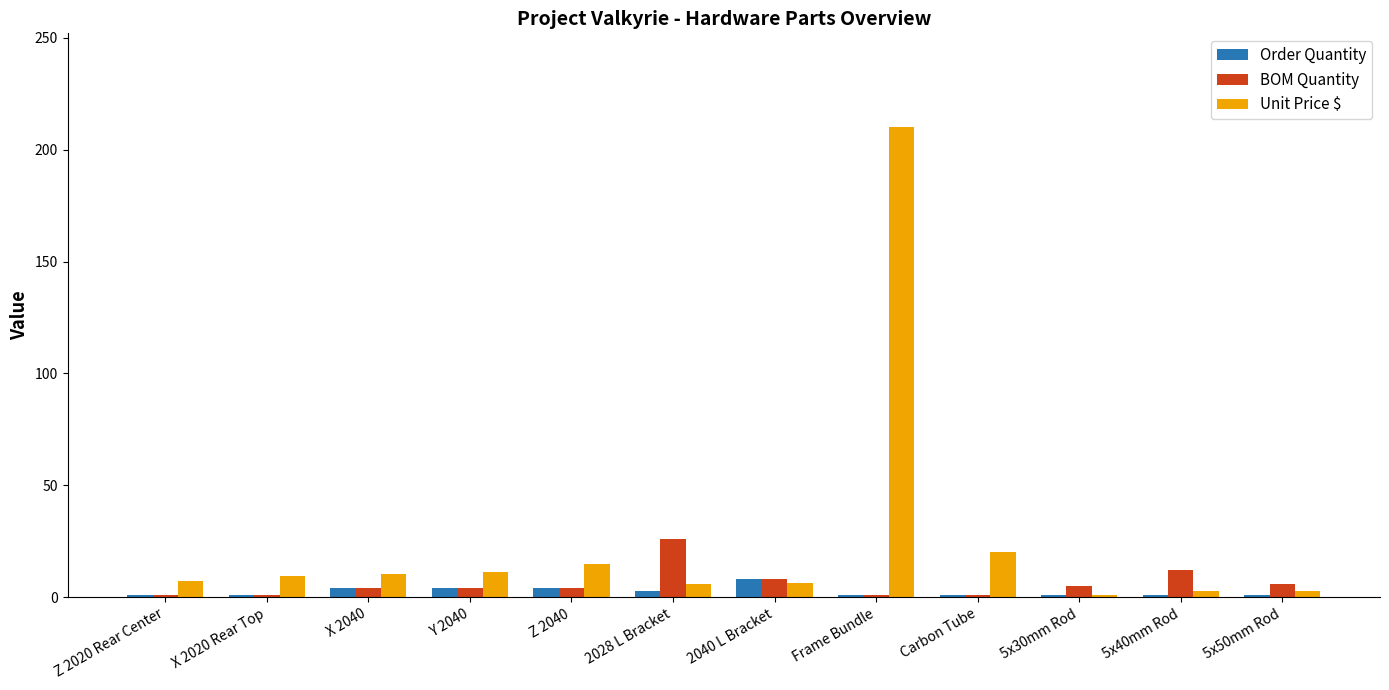

Which series has the widest spread of values?

Unit Price $